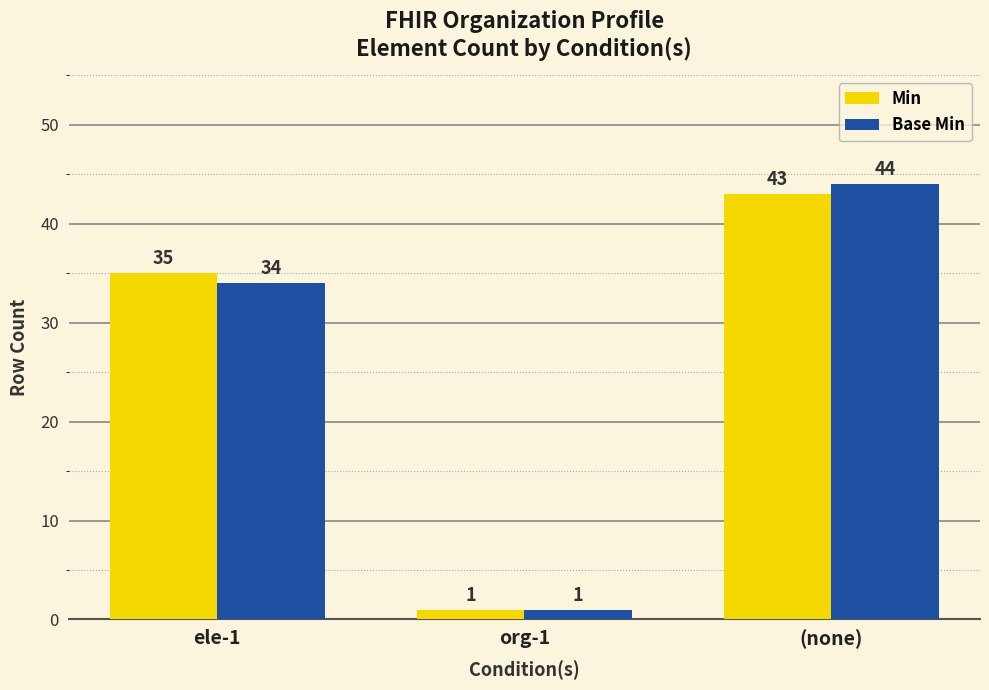

Reading left to right, list all the values displayed in this chart.

Min: ele-1=35	org-1=1	(none)=43
Base Min: ele-1=34	org-1=1	(none)=44